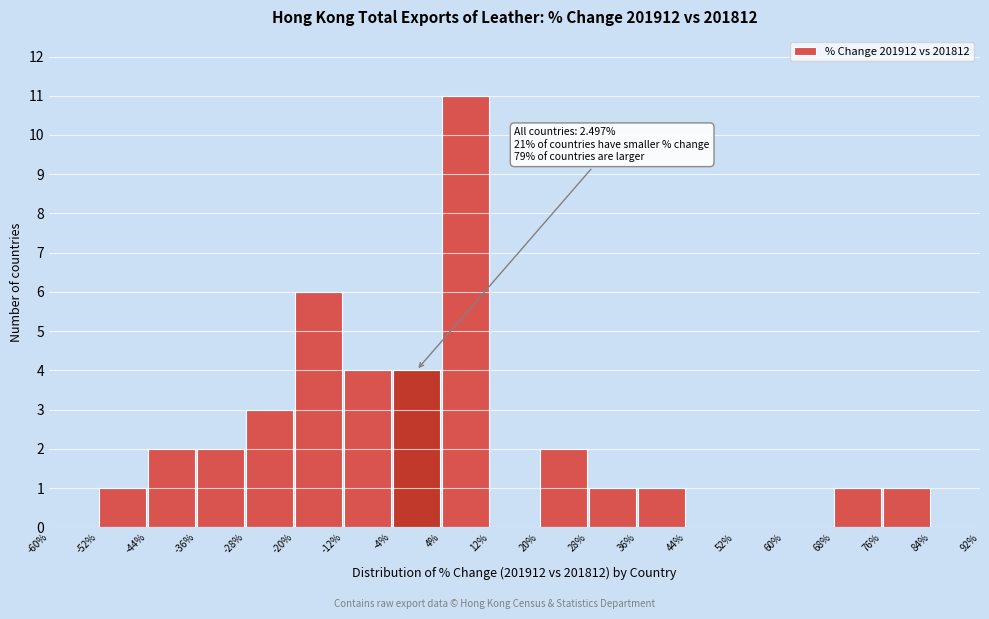

Over which range of the x-axis is the bar tallest?

4% to 12%